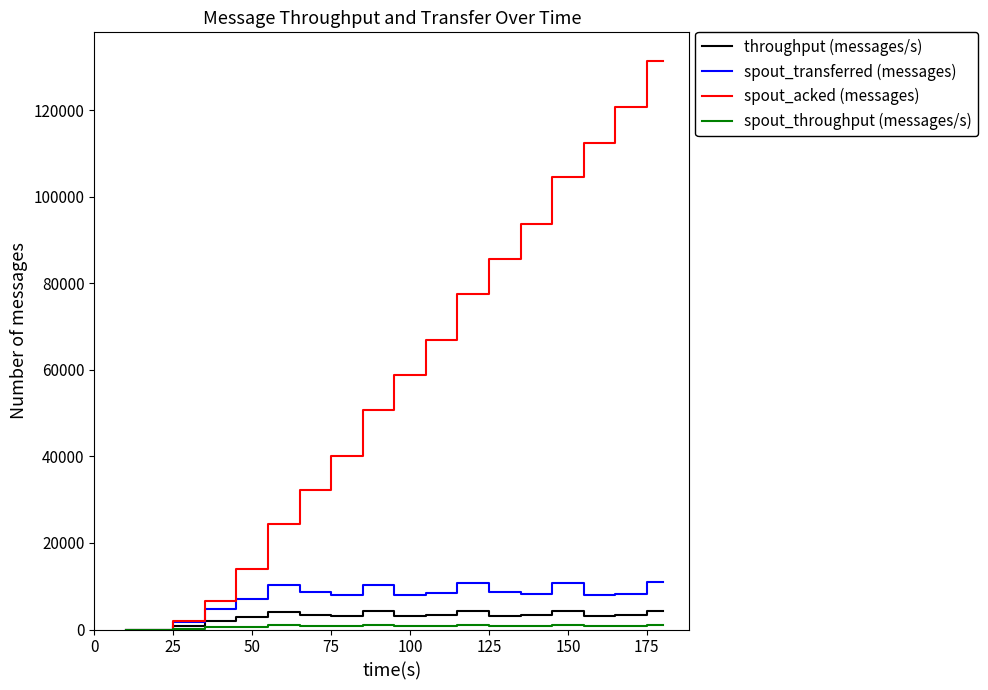

How many lines are shown in the chart?

4